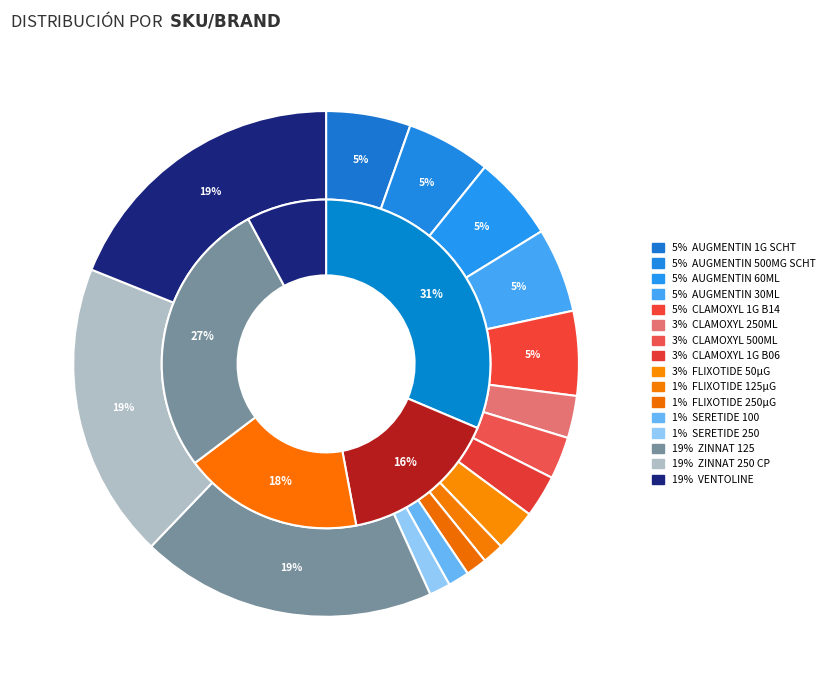

What portion of the pie excludes SERETIDE 100?

98.6%